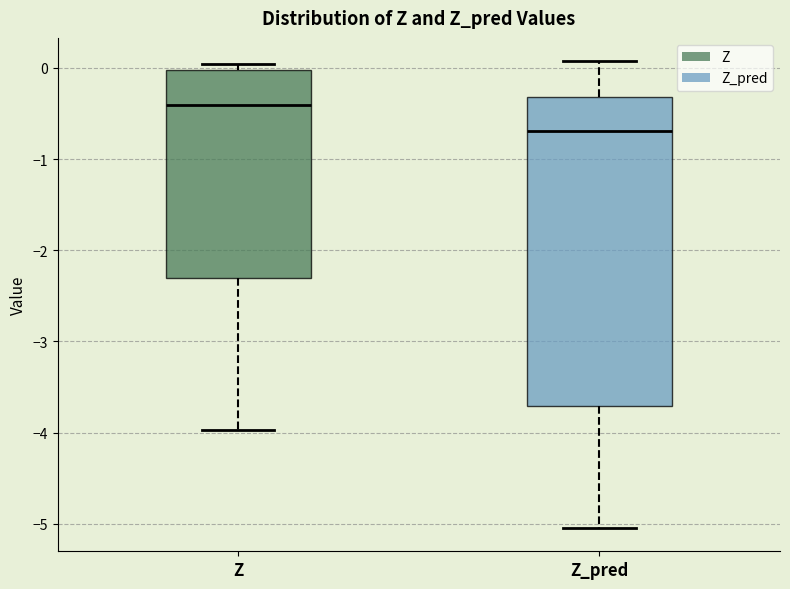

Which box has the lowest median line?

Z_pred